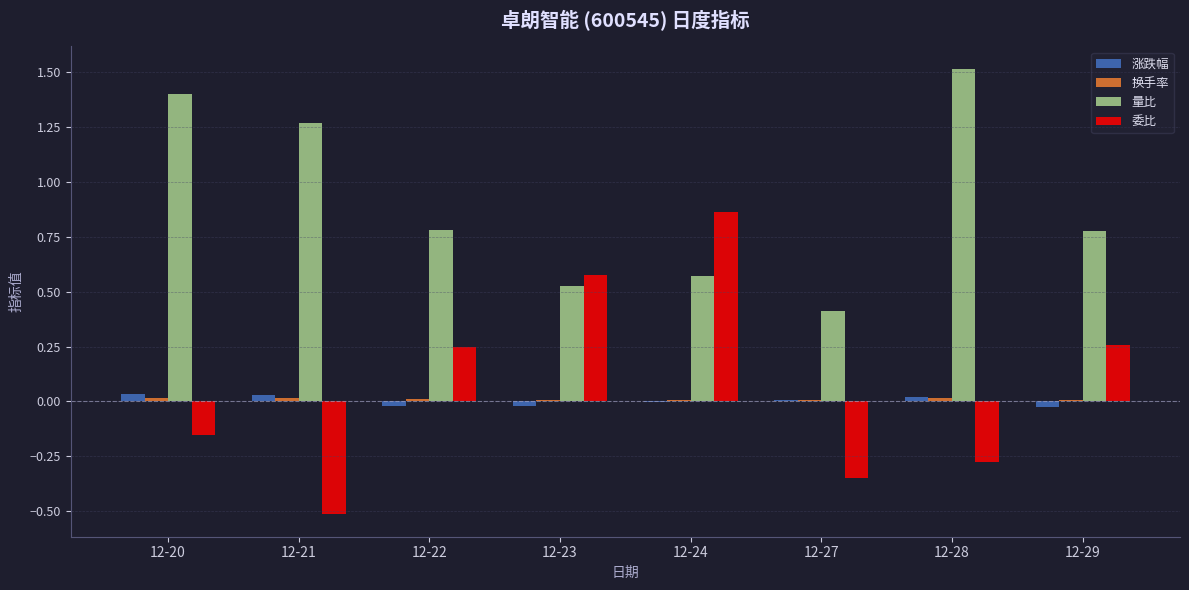

Between 12-24 and 12-29, which series saw the biggest shift?

委比